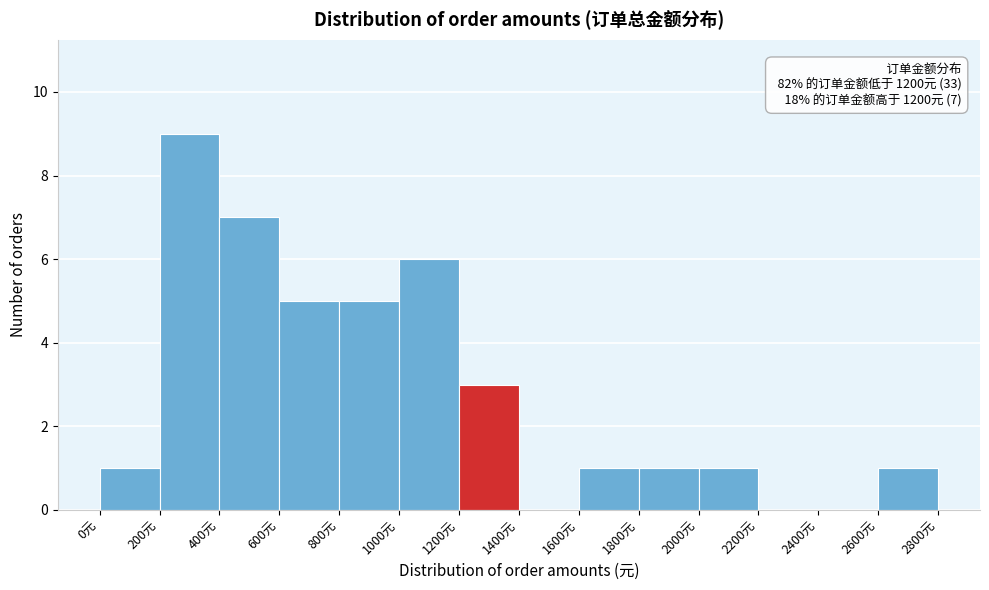

Over which range of the x-axis is the bar tallest?

200 to 400